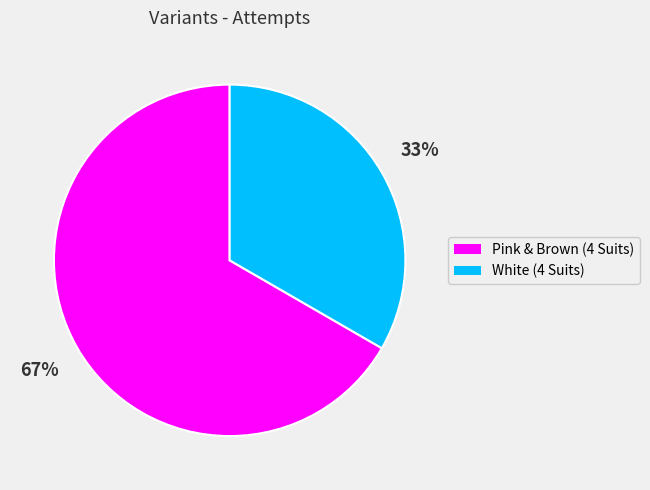

True or false: Pink & Brown (4 Suits) accounts for 54% of the total.

False